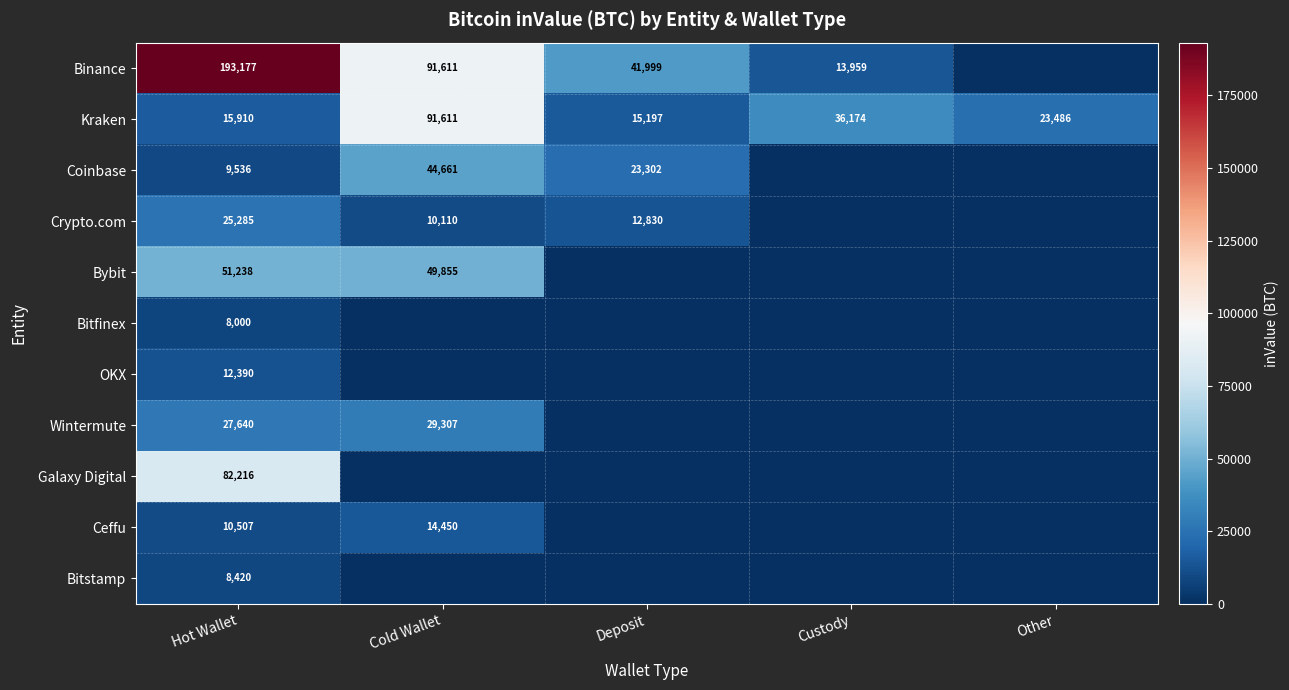

The Kraken series shows 15910 at Hot Wallet. True or false?

True